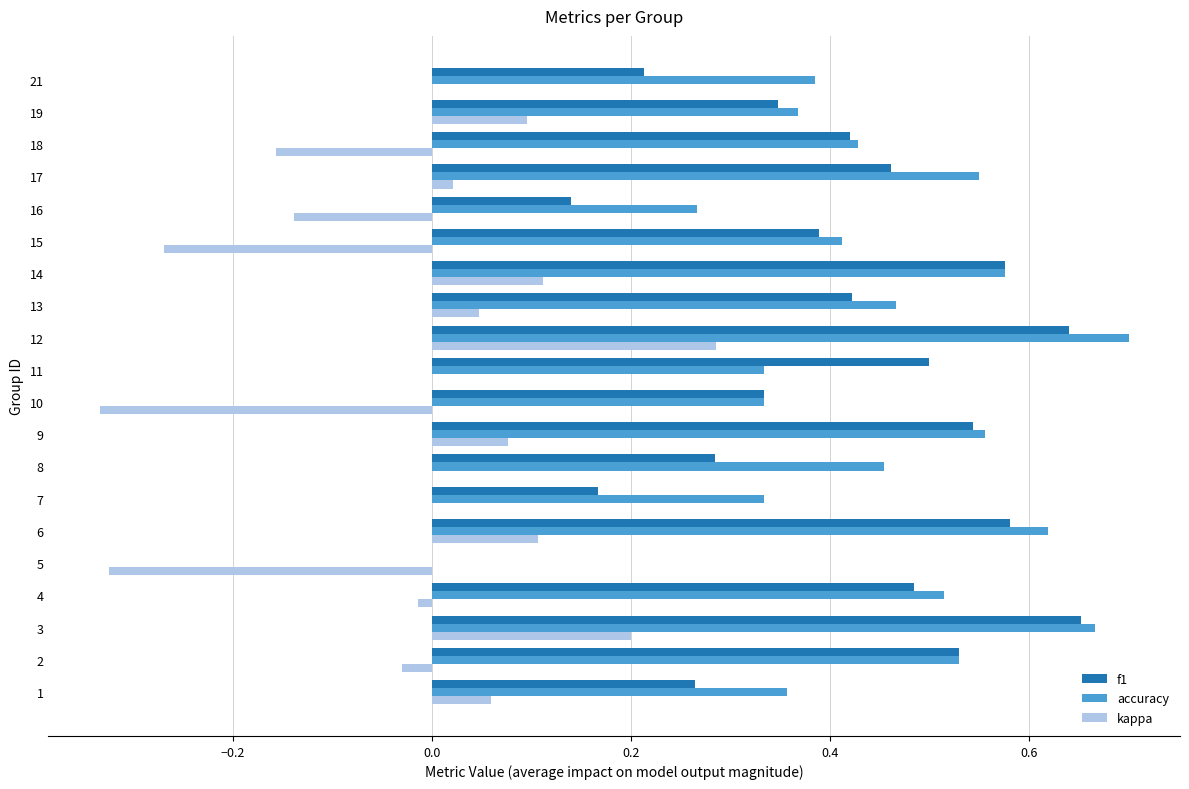

What is the sum of all f1 values?

8.0